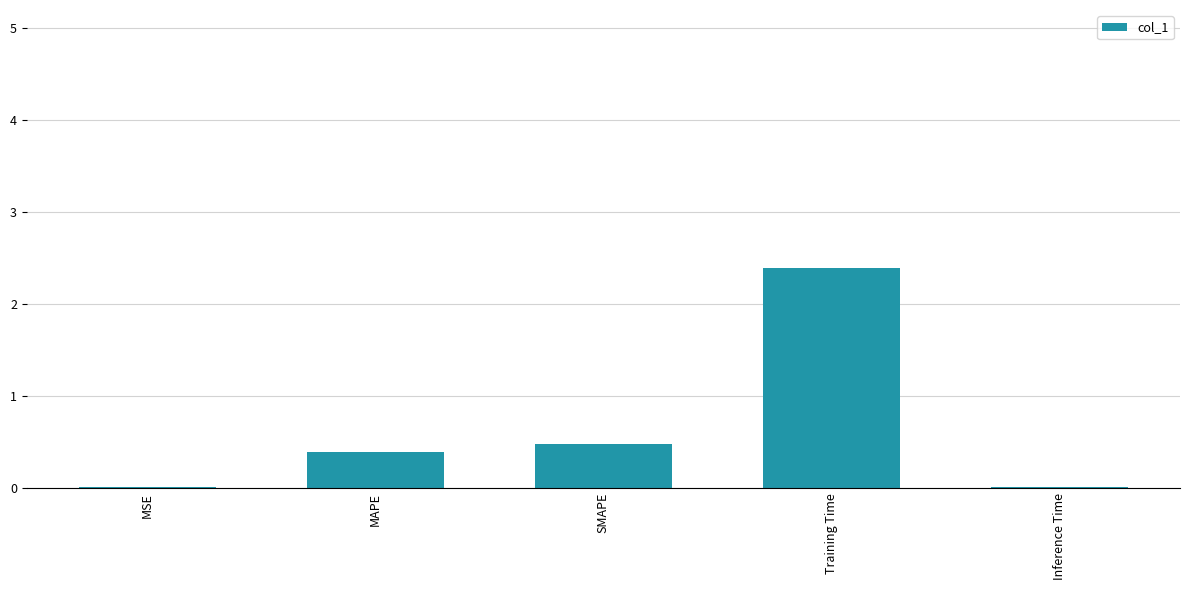

Is it true that the value at MAPE is 0.2?

False